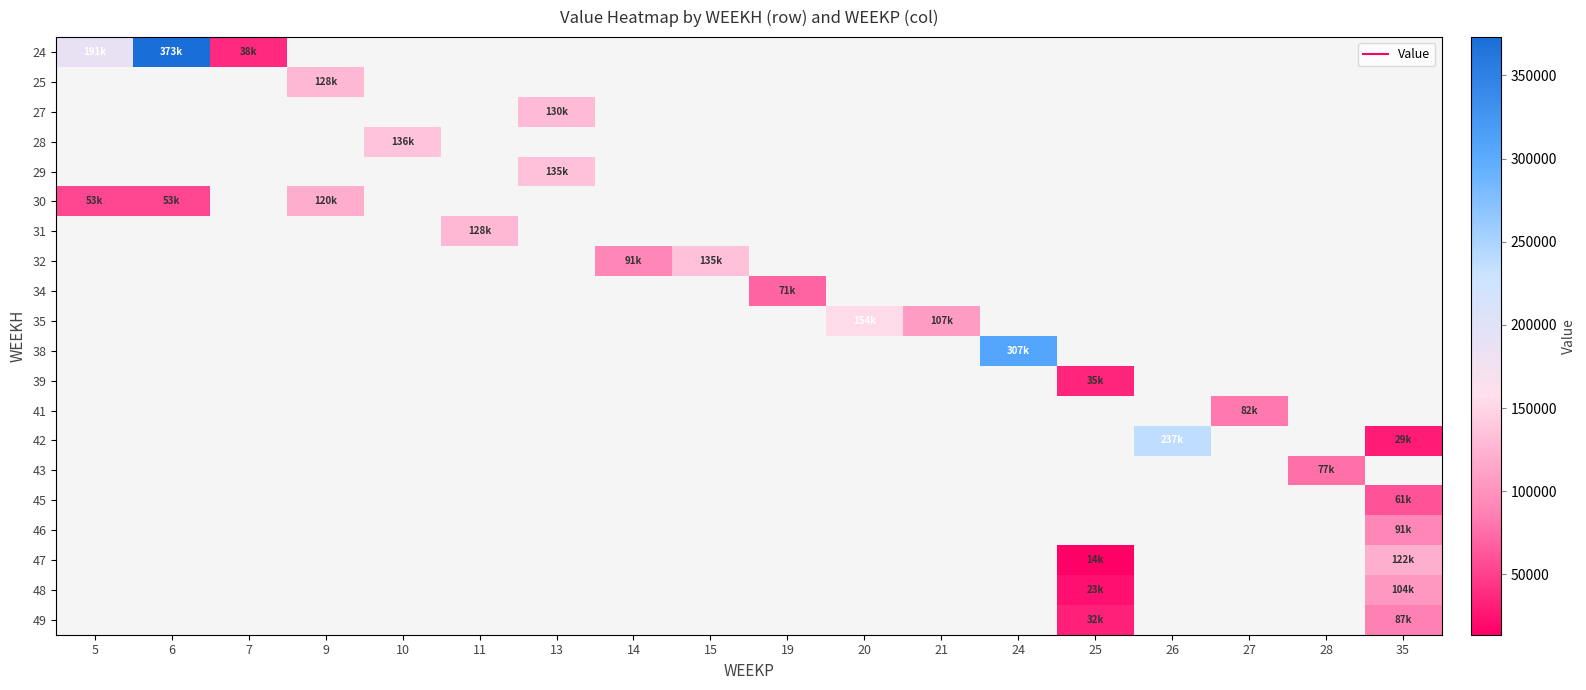

What is the difference between the maximum and minimum values in the 30 series?

66831.4